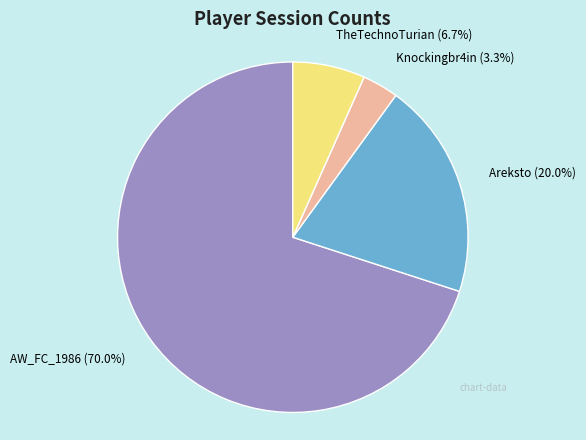

Rank the categories by value from highest to lowest.

AW_FC_1986, Areksto, TheTechnoTurian, Knockingbr4in